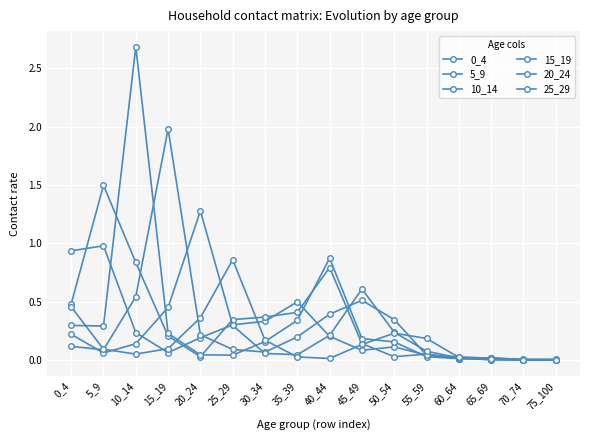

Reading right to left, transcribe all the data shown in this chart.

0_4: 0.0	0.0	0.0	0.0	0.0	0.1	0.1	0.2	0.5	0.3	0.3	0.2	0.1	0.2	1.0	0.9
5_9: 0.0	0.0	0.0	0.0	0.1	0.0	0.1	0.8	0.4	0.4	0.3	0.0	0.2	0.8	1.5	0.5
10_14: 0.0	0.0	0.0	0.0	0.0	0.2	0.2	0.9	0.3	0.2	0.0	0.0	0.2	2.7	0.3	0.3
15_19: 0.0	0.0	0.0	0.0	0.0	0.3	0.5	0.4	0.2	0.1	0.1	0.2	2.0	0.5	0.1	0.1
20_24: 0.0	0.0	0.0	0.0	0.1	0.2	0.6	0.2	0.0	0.1	0.3	1.3	0.5	0.1	0.1	0.2
25_29: 0.0	0.0	0.0	0.0	0.2	0.2	0.1	0.0	0.0	0.2	0.9	0.4	0.1	0.1	0.1	0.5